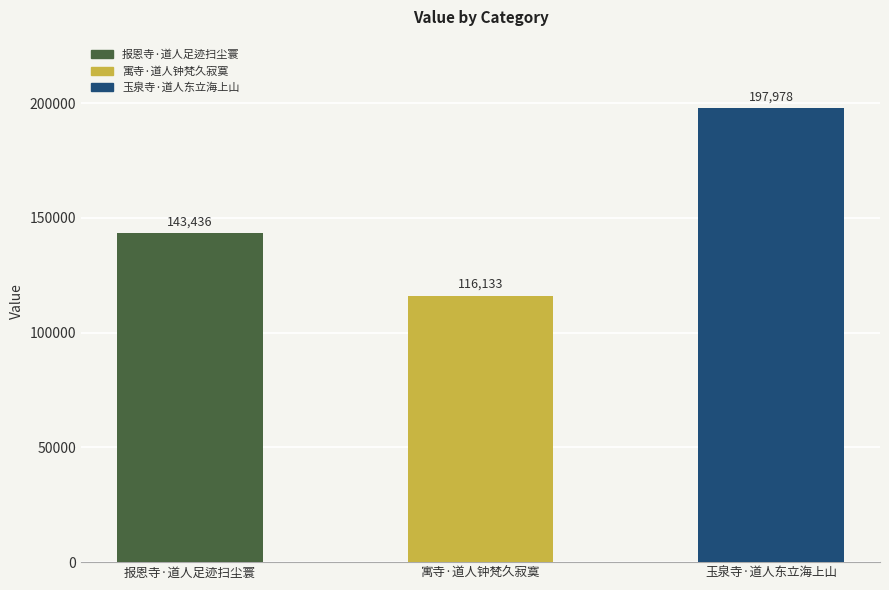

Read the value at 报恩寺·道人足迹扫尘寰, to the nearest 50.

143450